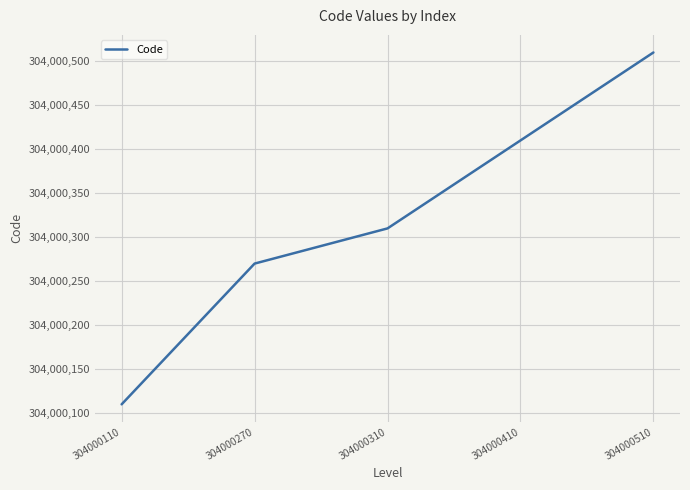

True or false: there are more than 0 points higher than both neighbors.

False